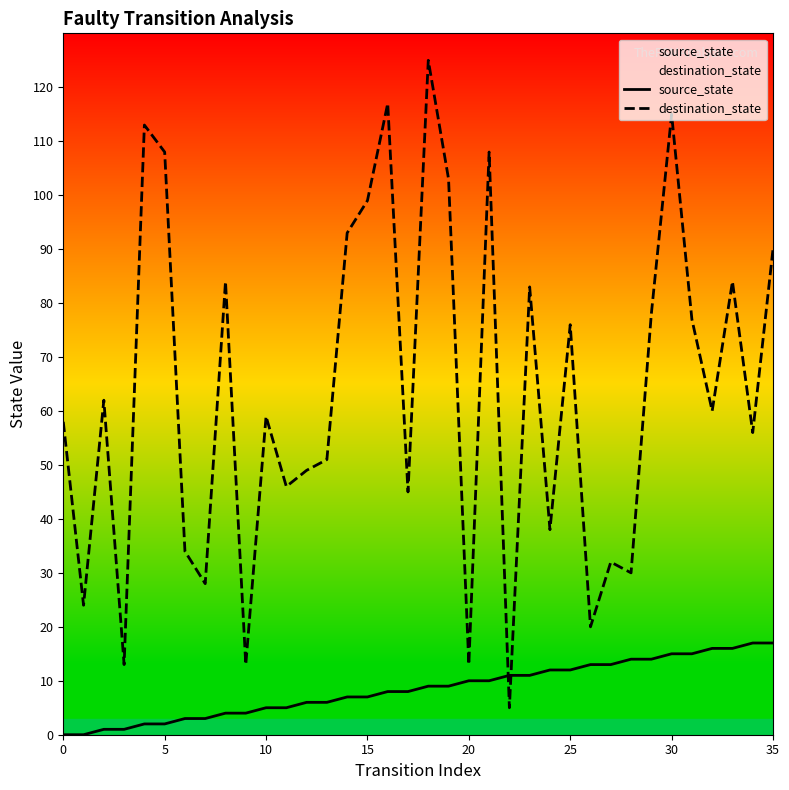

What is the sum of all destination_state values?

2289